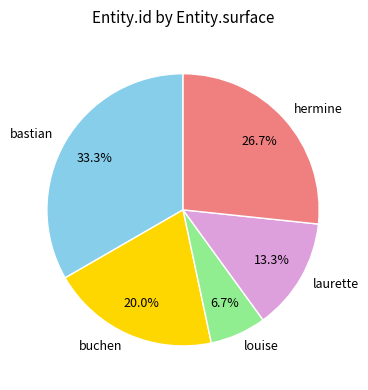

Rank the categories by value from lowest to highest.

louise, laurette, buchen, hermine, bastian